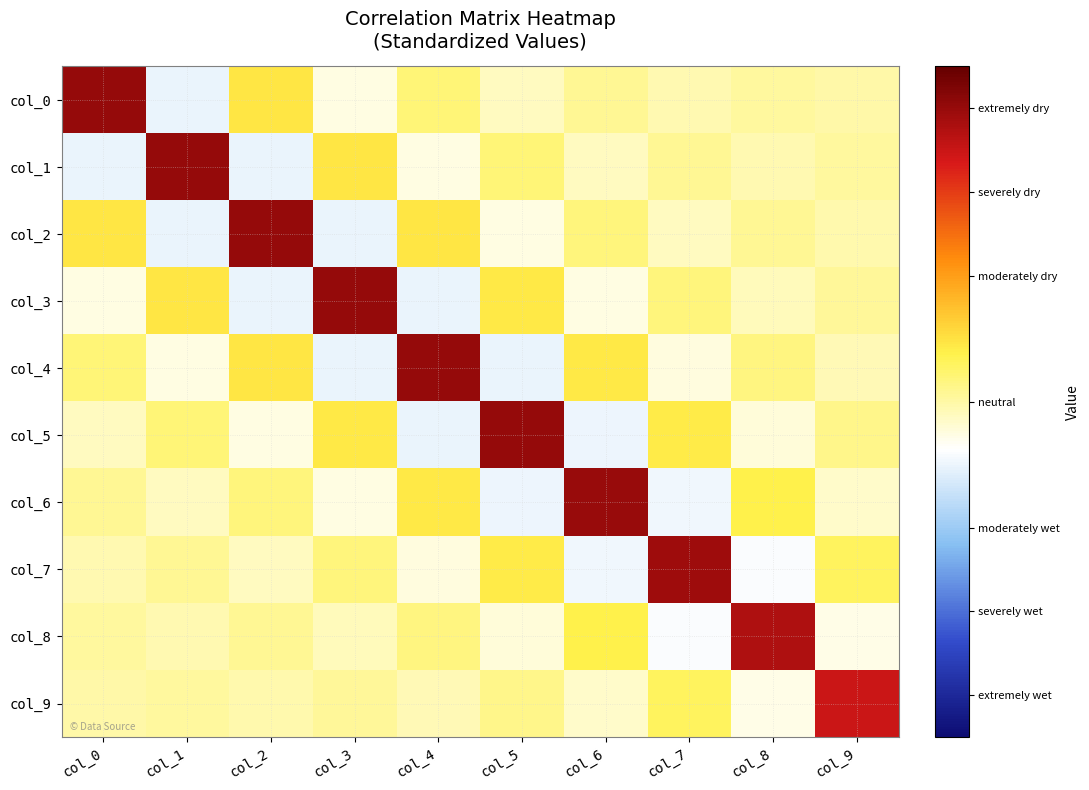

Which series has the largest range (max minus min)?

col_0